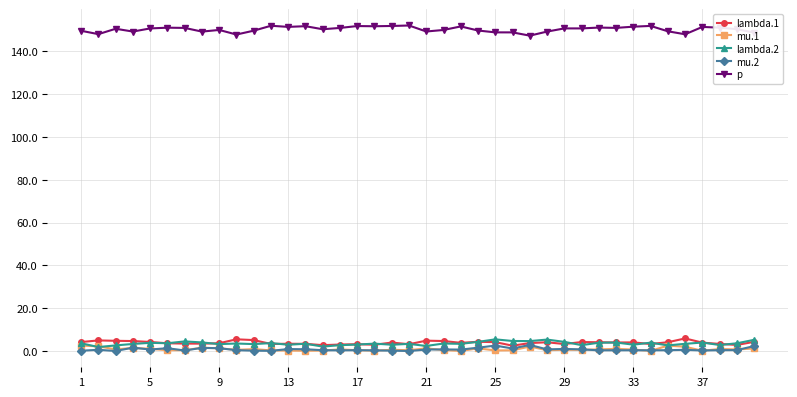

What is the sum of all mu.2 values?

30.4